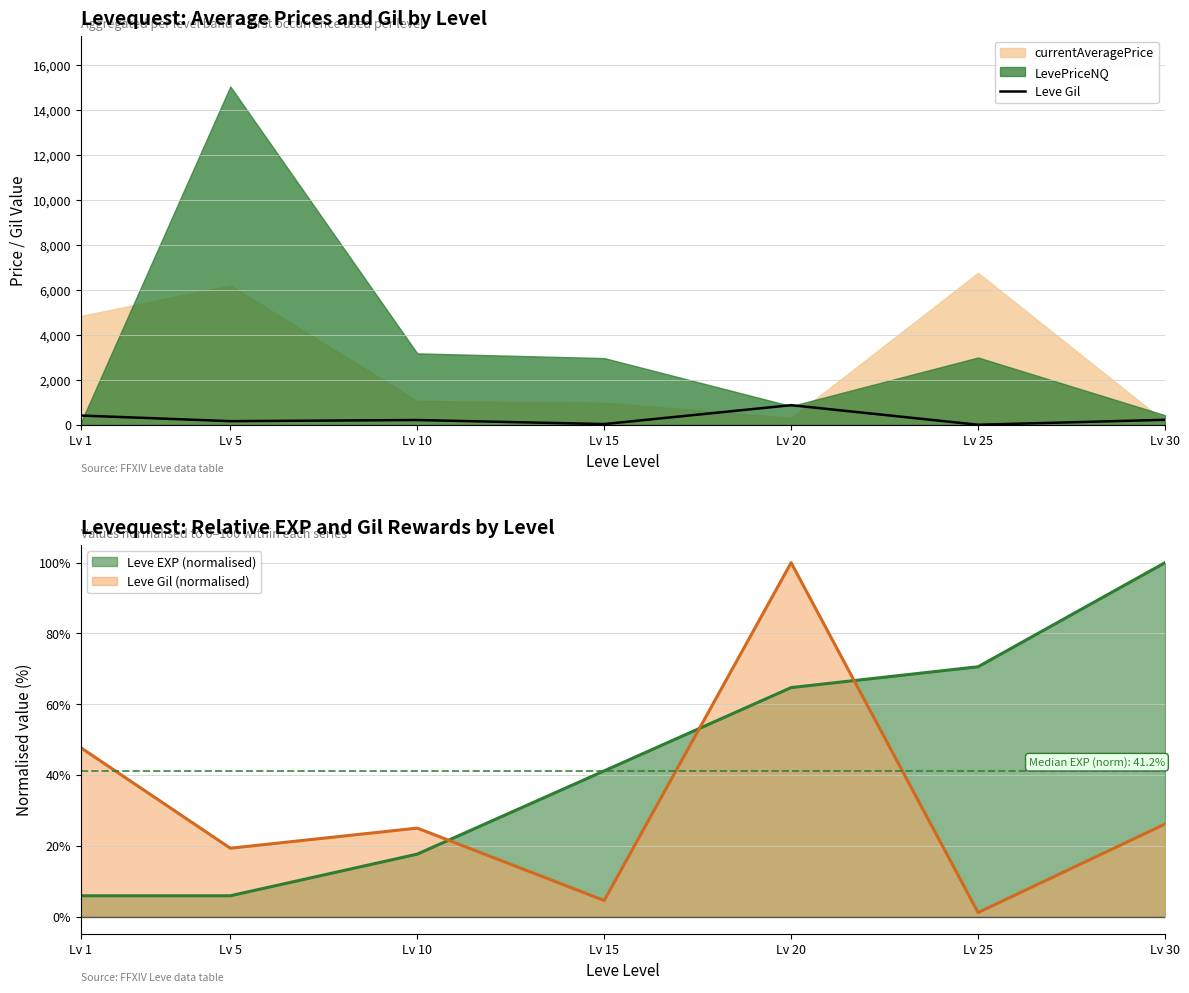

Rank the categories by value from lowest to highest.

Lv 25, Lv 15, Lv 5, Lv 10, Lv 30, Lv 1, Lv 20